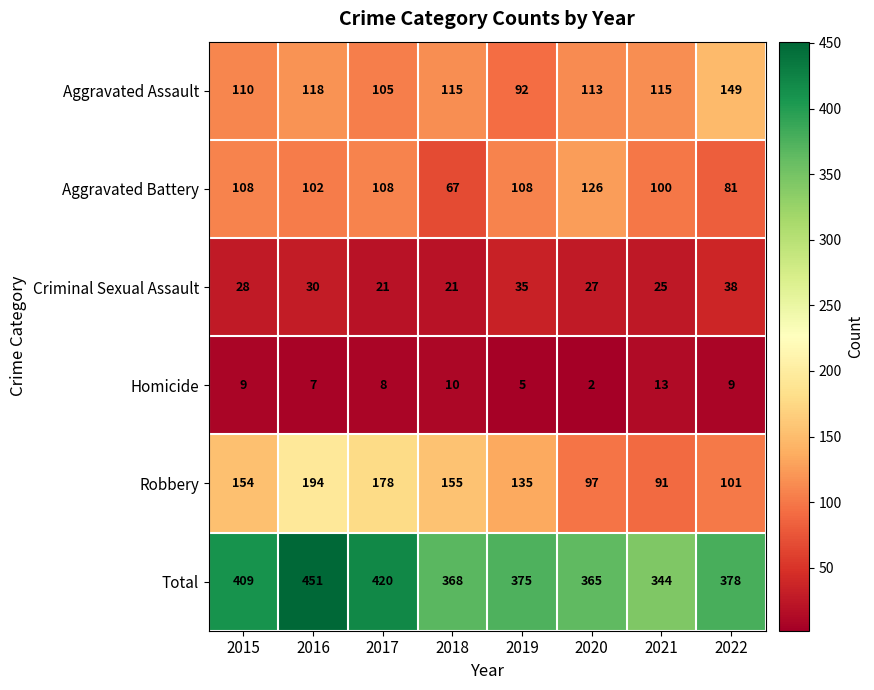

Rank the series by their maximum value, from lowest to highest.

Homicide, Criminal Sexual Assault, Aggravated Battery, Aggravated Assault, Robbery, Total